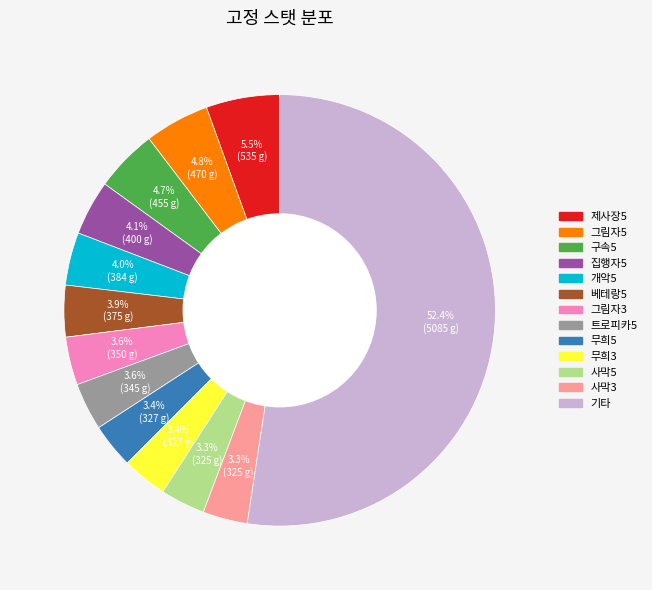

Is there a majority slice in this chart?

Yes